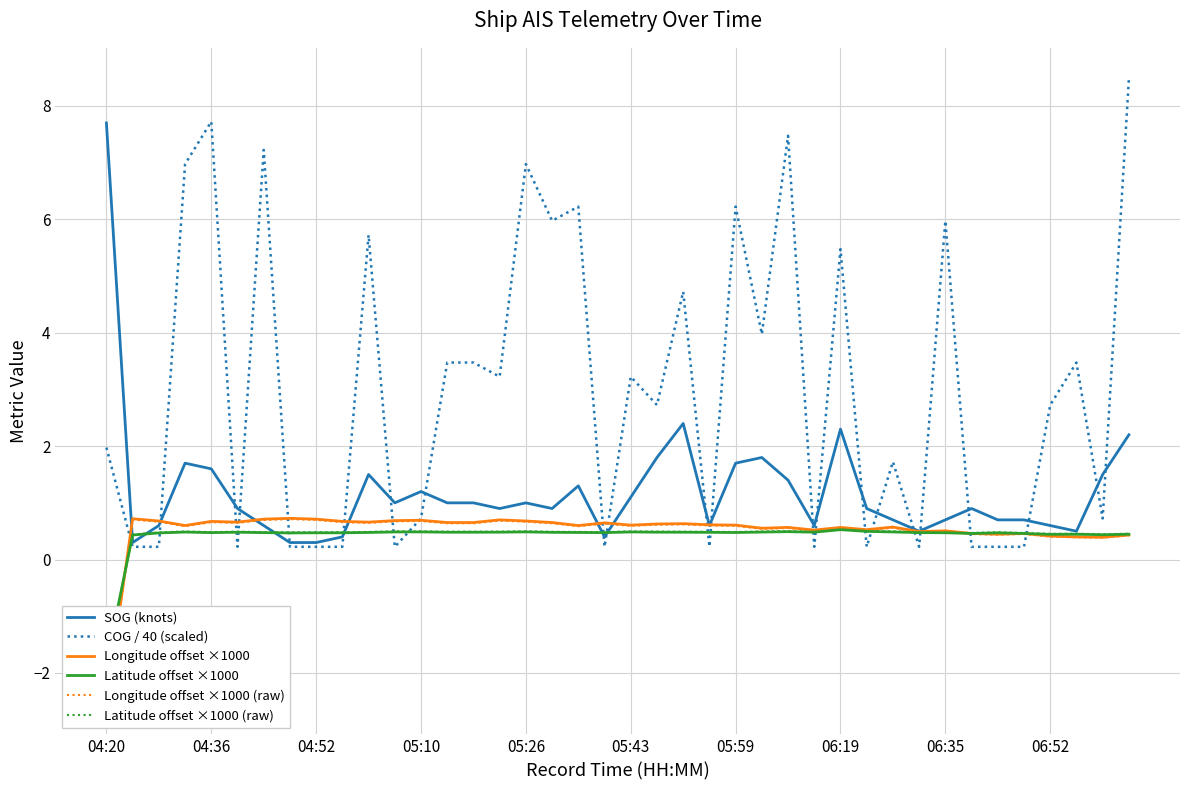

Where does the Latitude offset ×1000 (raw) series first go above 0?

04:36